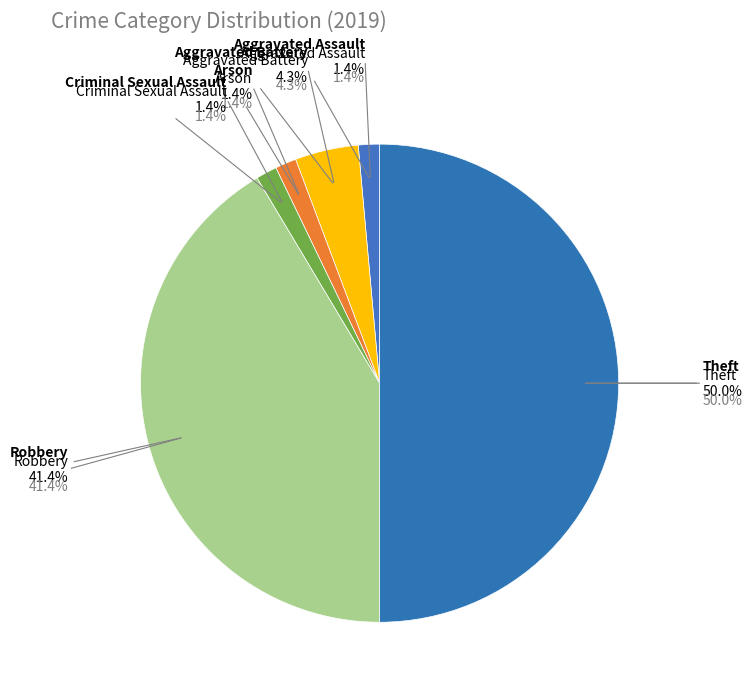

To the nearest percent, what percentage of the pie is Theft?

50%